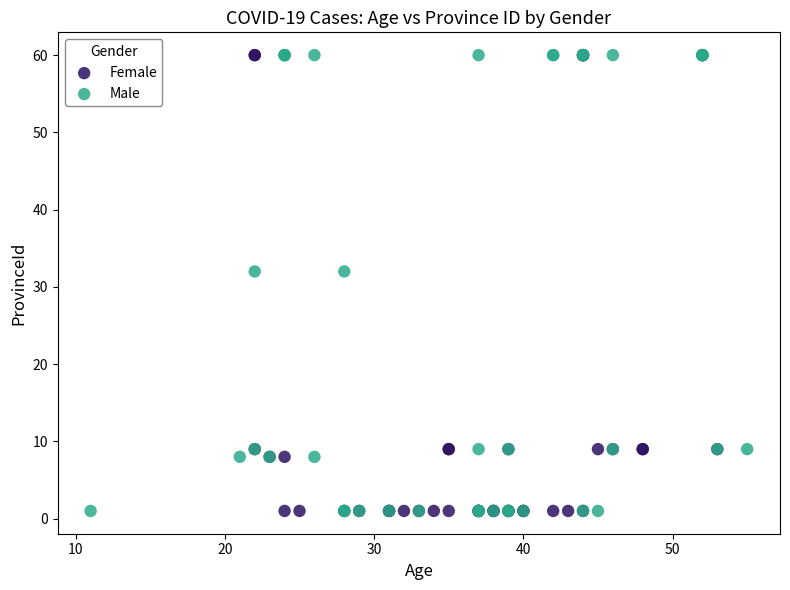

What are all the series names shown in the legend?

Female, Male